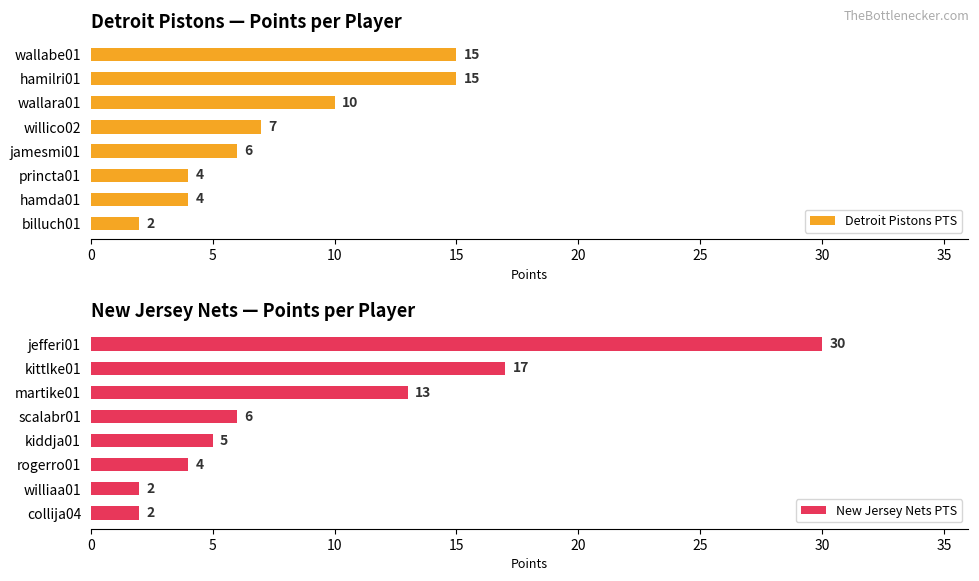

Is it true that New Jersey Nets PTS equals 17 at kittlke01?

True